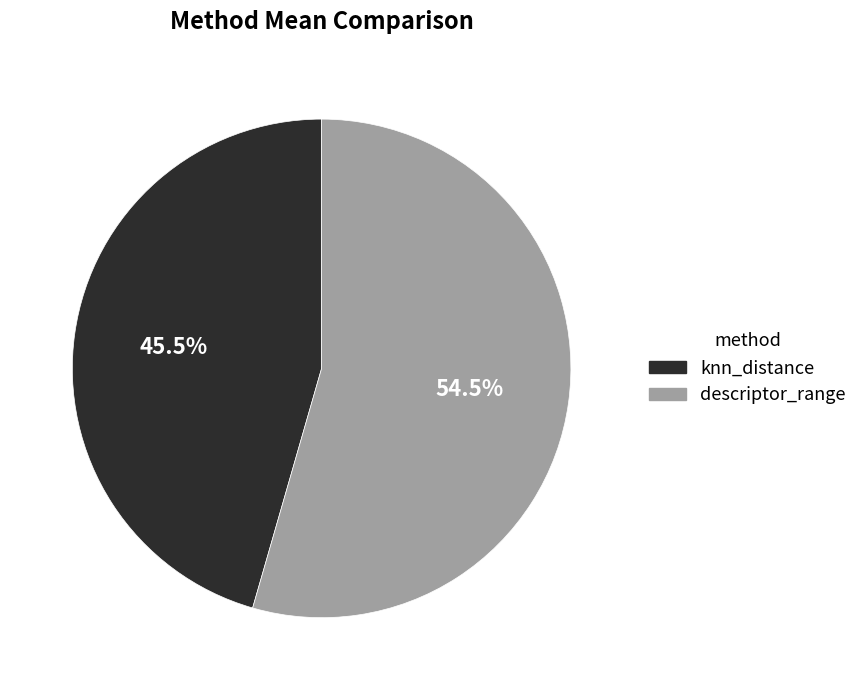

Combined, what portion of the pie is knn_distance and descriptor_range?

100.0%